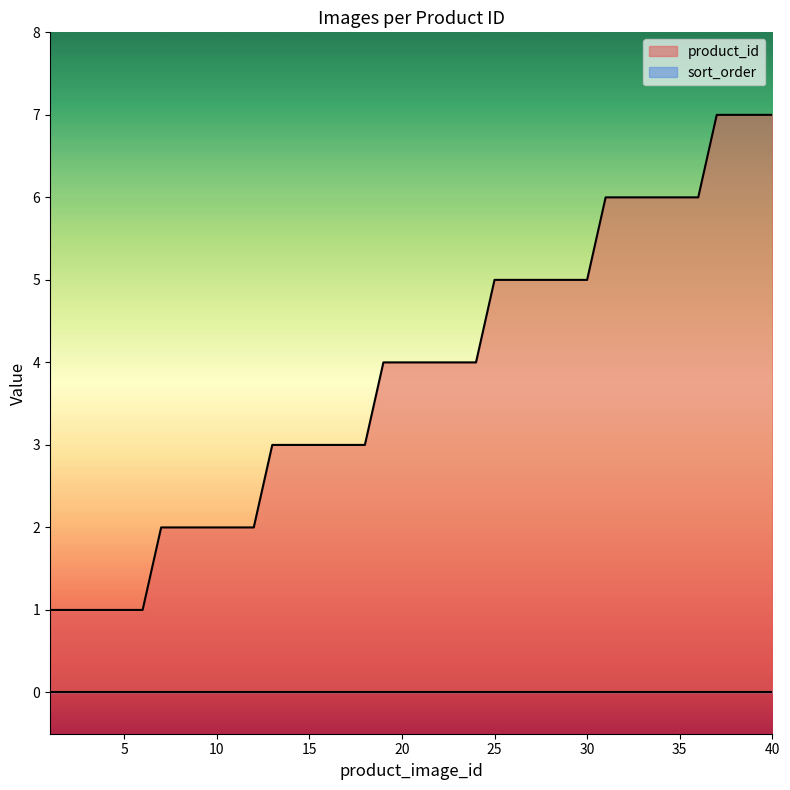

What is the sum of all values?

154